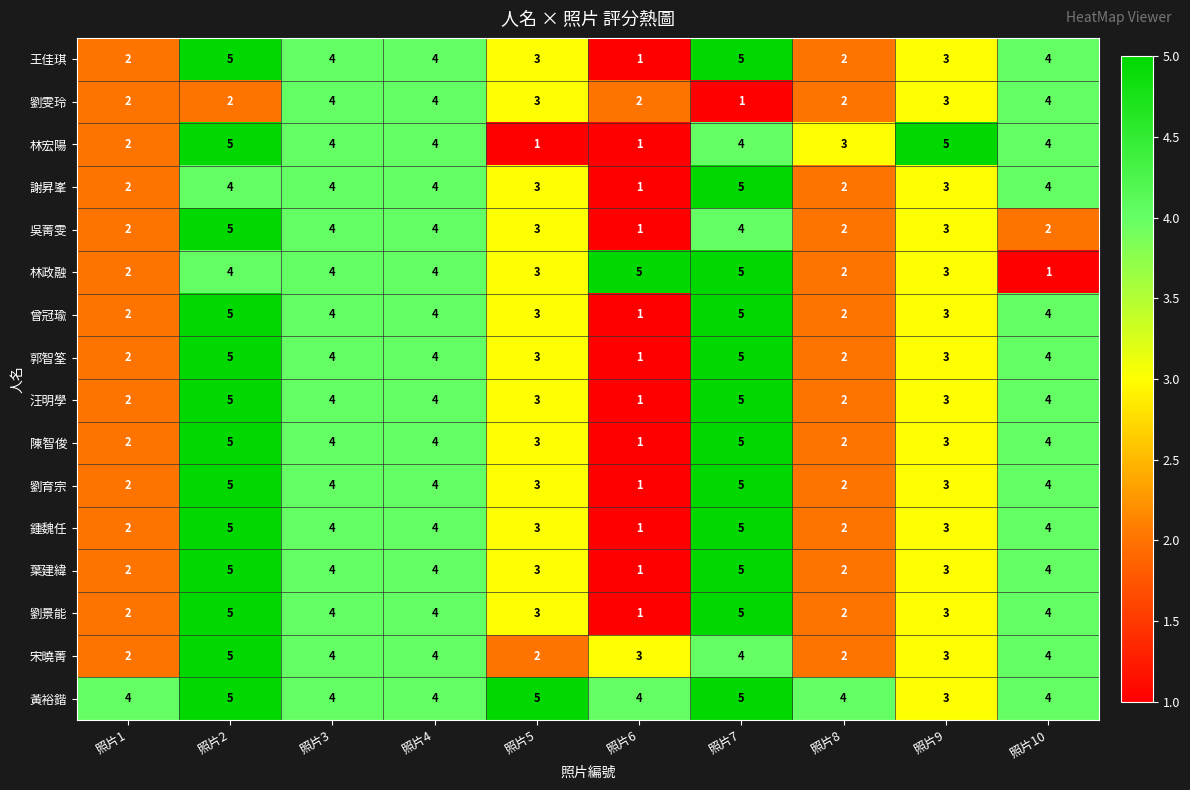

What is the maximum value for 汪明學?

5